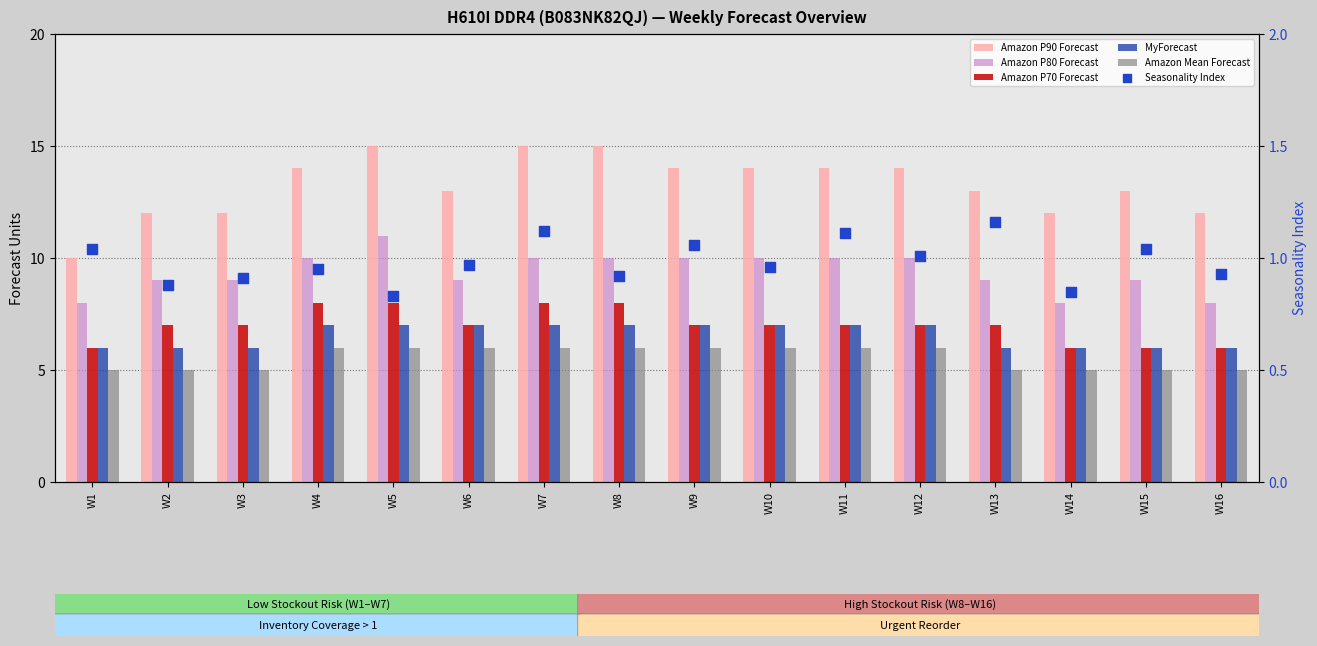

At how many categories does at least one series exceed 5?

16